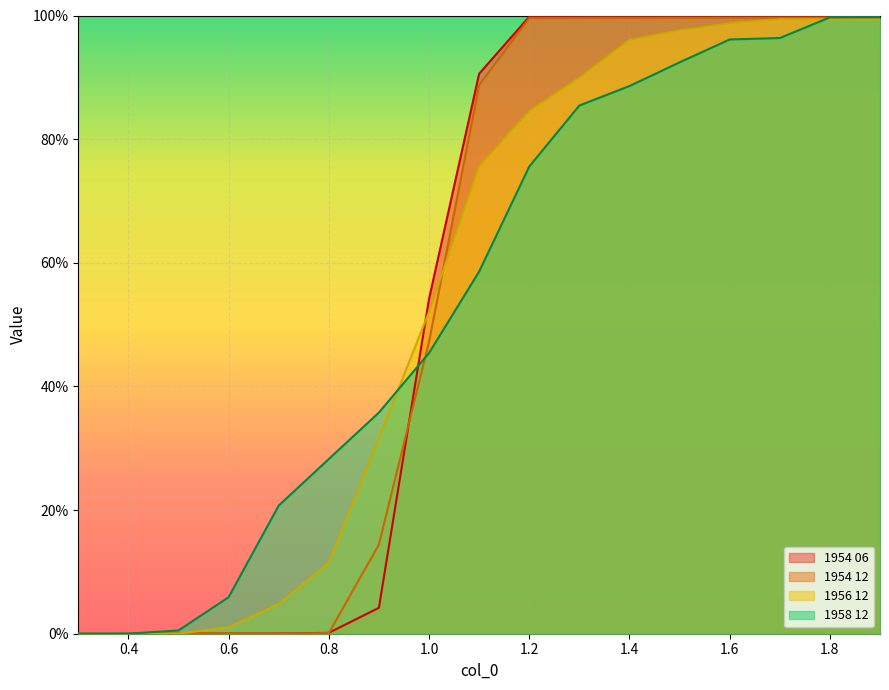

How many positive values does the 1956 12 series have?

16